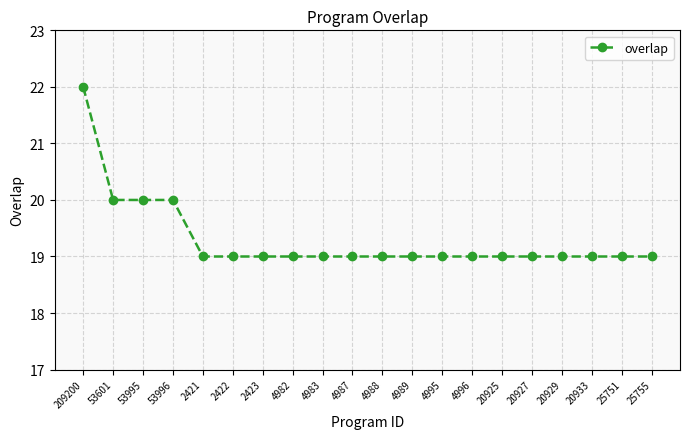

Read the value at 4995.

19